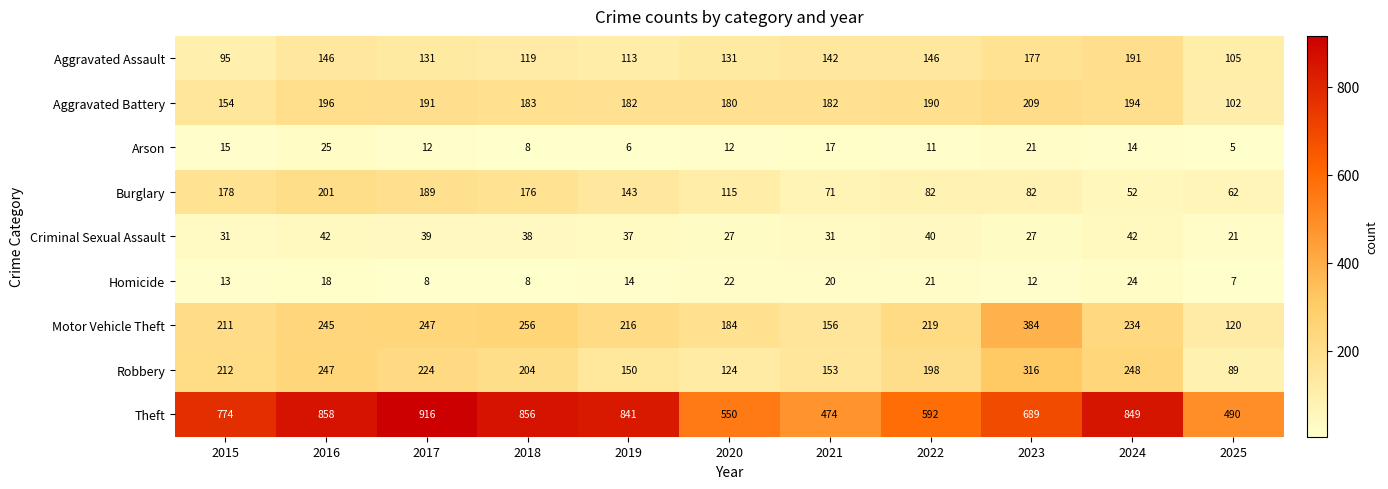

What is the difference between the second highest and second lowest values in the Arson series?

15